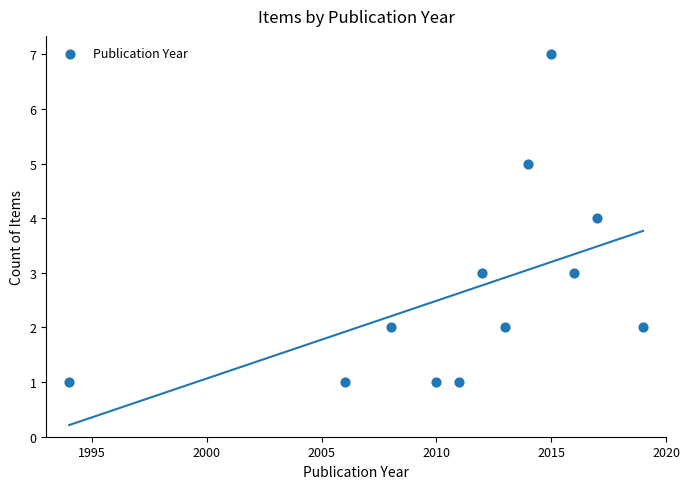

What is the range of Y values (max minus min)?

6